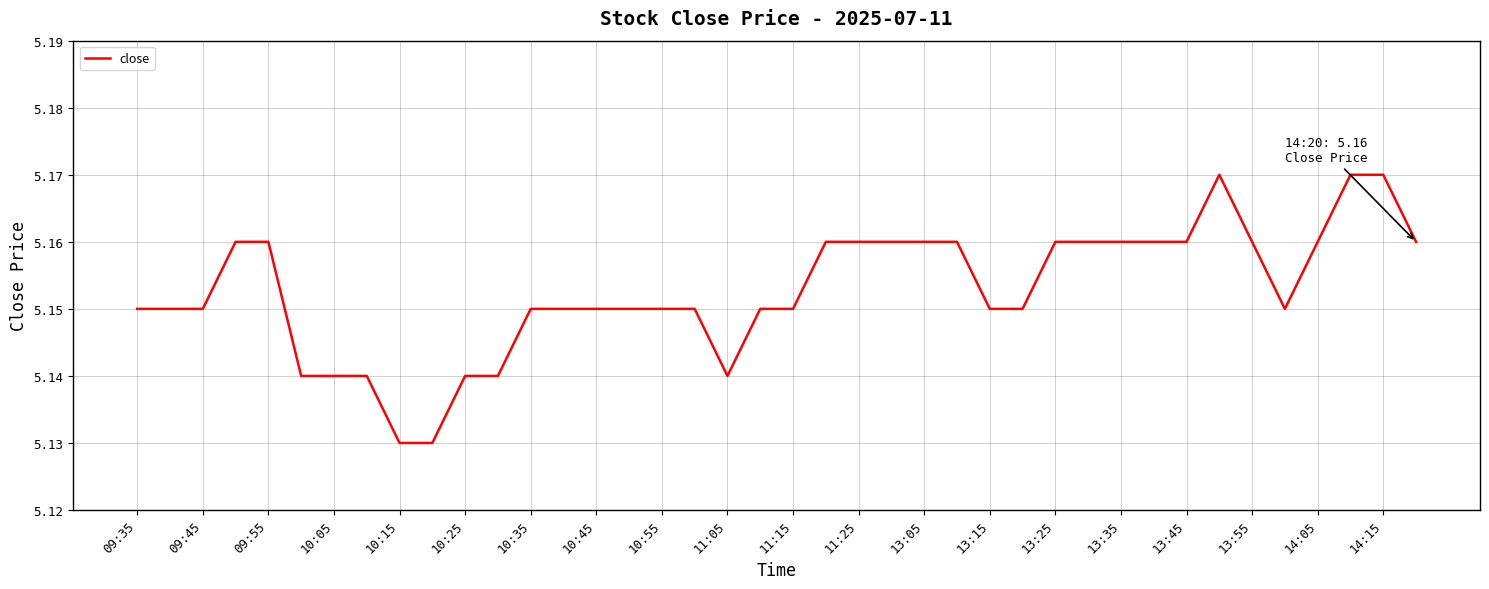

Does the chart have visible grid lines?

Yes